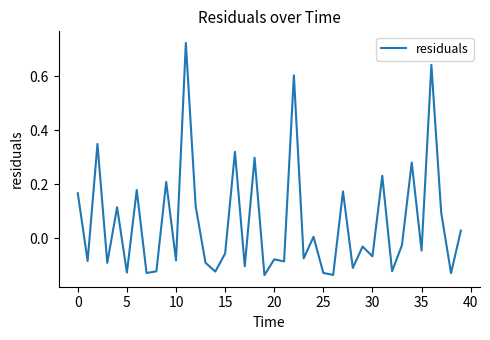

How many negative values are there?

23